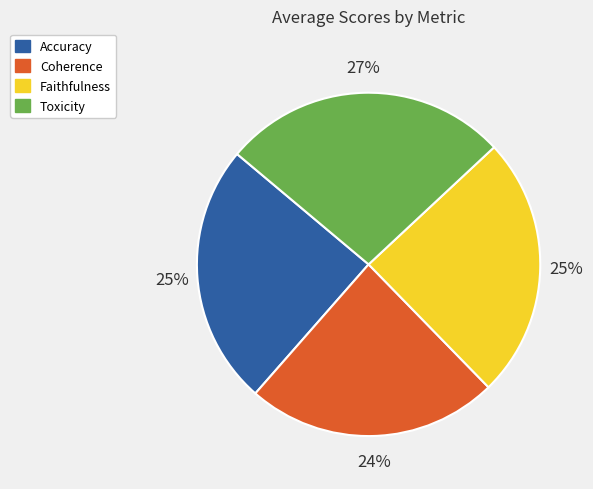

Is the sum of Accuracy and Faithfulness greater than half?

No